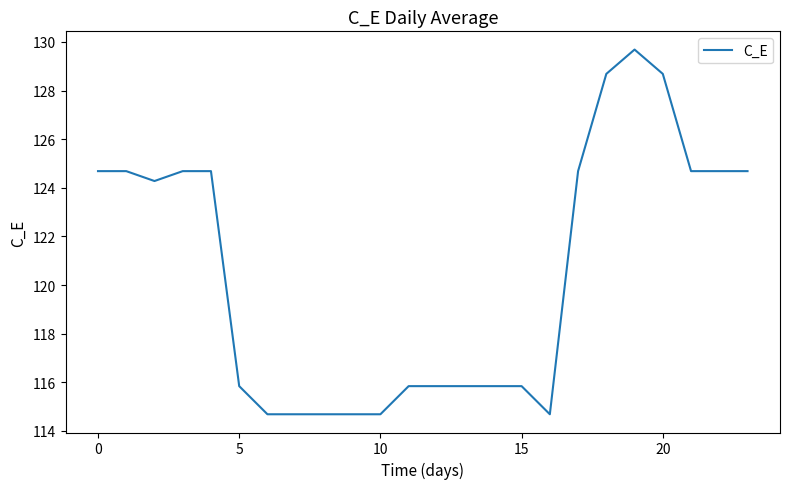

What is the greatest value displayed?

129.7